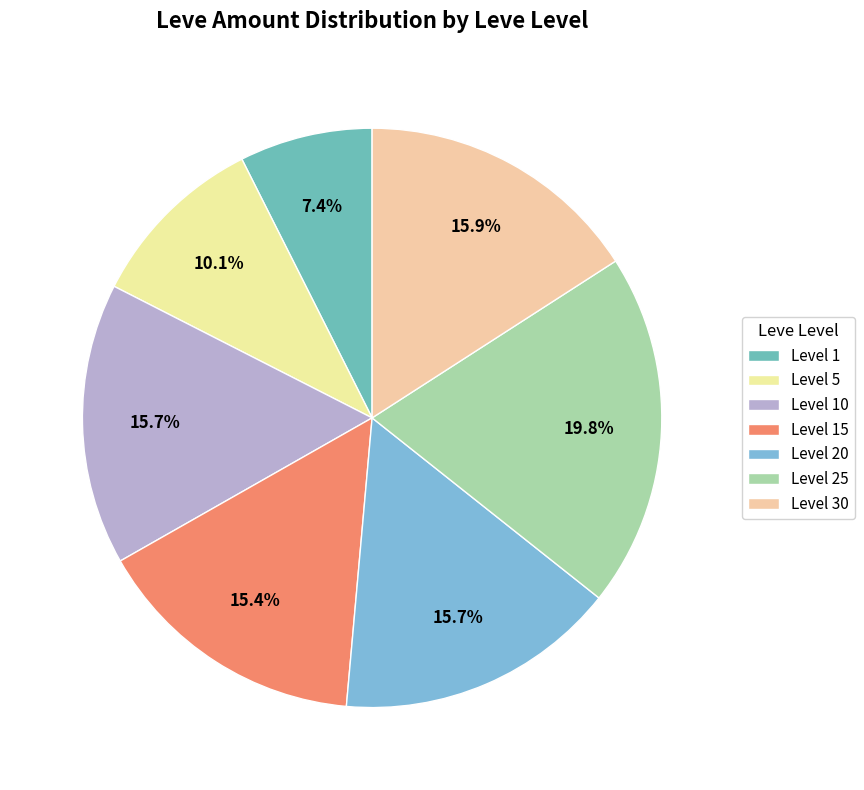

What is the smallest slice in the pie chart?

Level 1